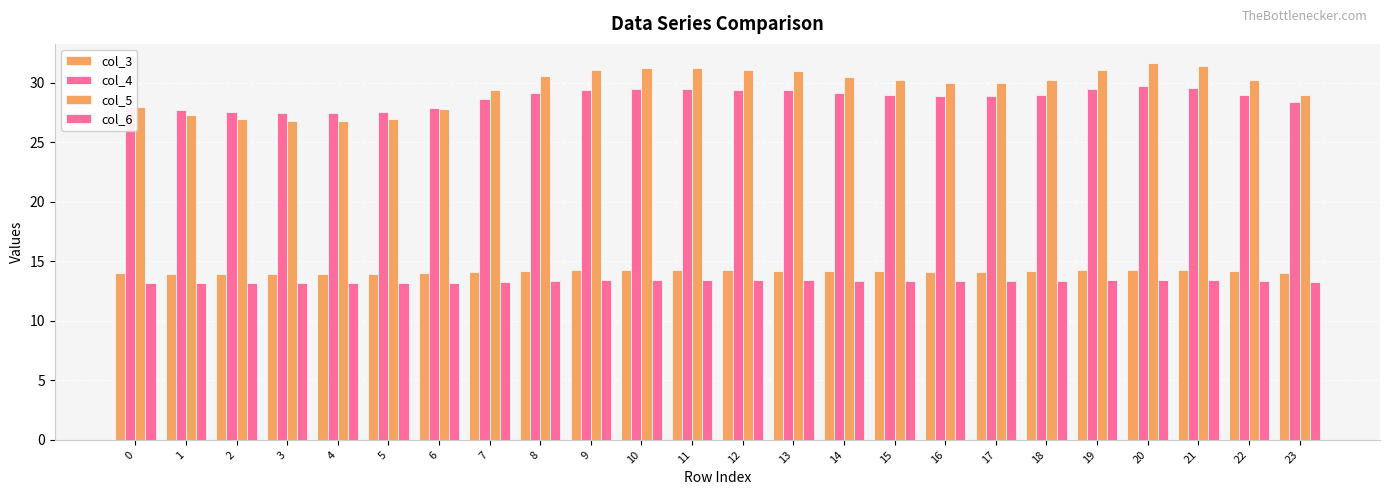

Reading left to right, list all the values displayed in this chart.

col_3: 14.0	14.0	13.9	13.9	13.9	13.9	14.0	14.1	14.2	14.2	14.3	14.2	14.2	14.2	14.2	14.2	14.1	14.1	14.2	14.2	14.3	14.3	14.2	14.1
col_4: 28.0	27.7	27.6	27.5	27.5	27.6	27.9	28.6	29.2	29.4	29.5	29.5	29.4	29.4	29.2	29.0	28.9	28.9	29.0	29.5	29.7	29.6	29.0	28.4
col_5: 28.0	27.3	26.9	26.8	26.8	26.9	27.8	29.4	30.5	31.1	31.3	31.2	31.1	31.0	30.5	30.2	30.0	30.0	30.2	31.1	31.7	31.4	30.2	28.9
col_6: 13.2	13.2	13.2	13.2	13.2	13.2	13.2	13.3	13.4	13.4	13.4	13.4	13.4	13.4	13.4	13.3	13.3	13.3	13.3	13.4	13.5	13.4	13.3	13.3